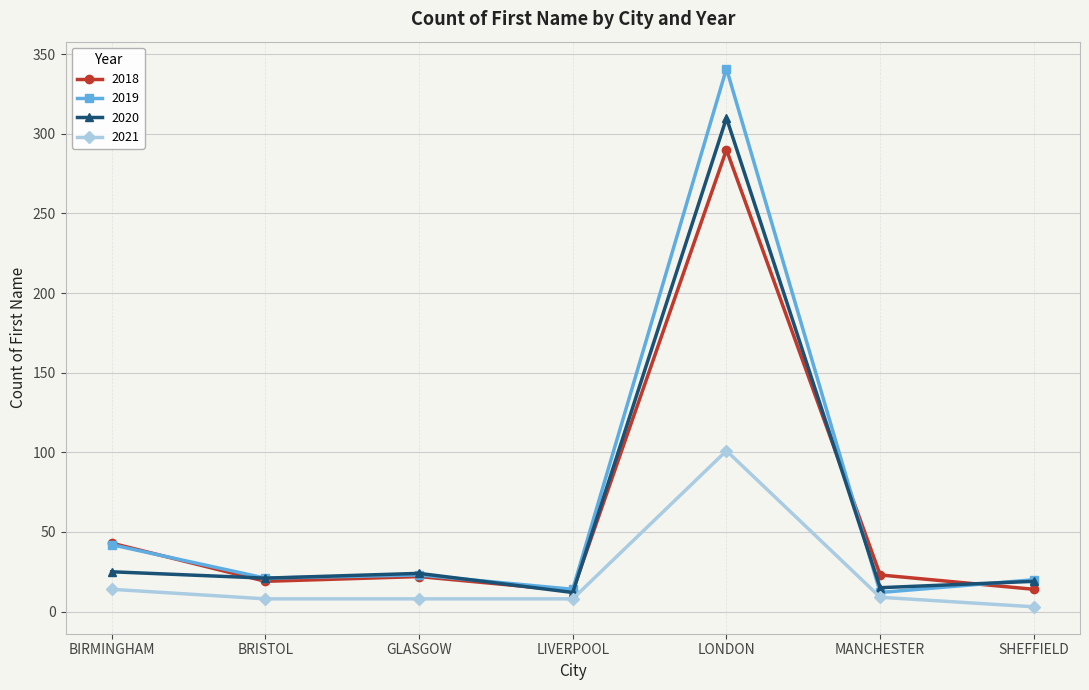

List the series in order of their peak value, lowest first.

2021, 2018, 2020, 2019